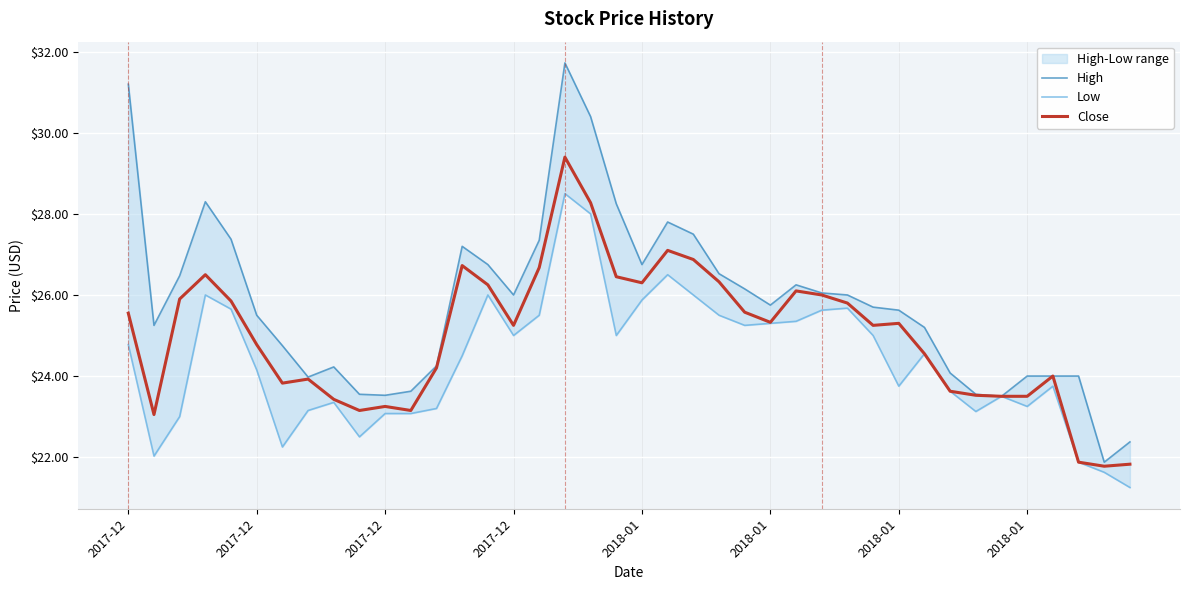

True or false: Low and High cross at least once.

False